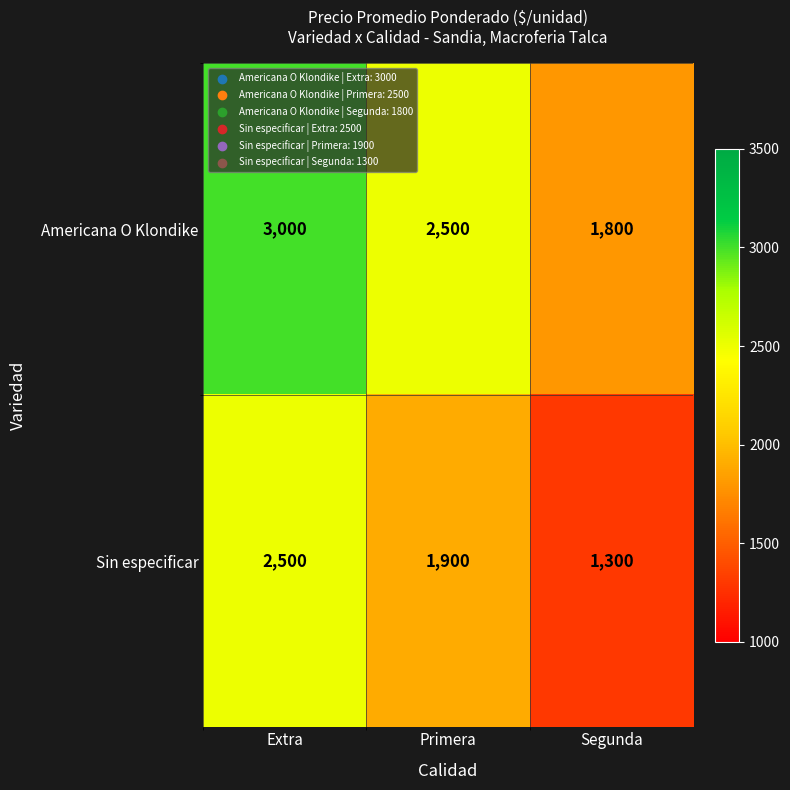

Is the value of Americana O Klondike at Segunda greater than the value of Sin especificar at Segunda?

Yes